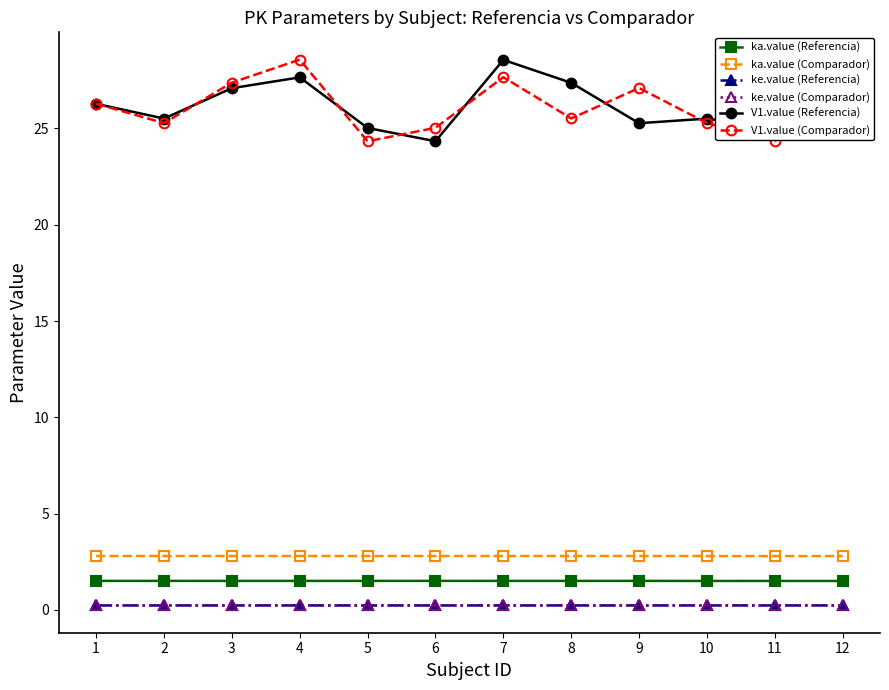

What is the greatest value displayed?

28.6